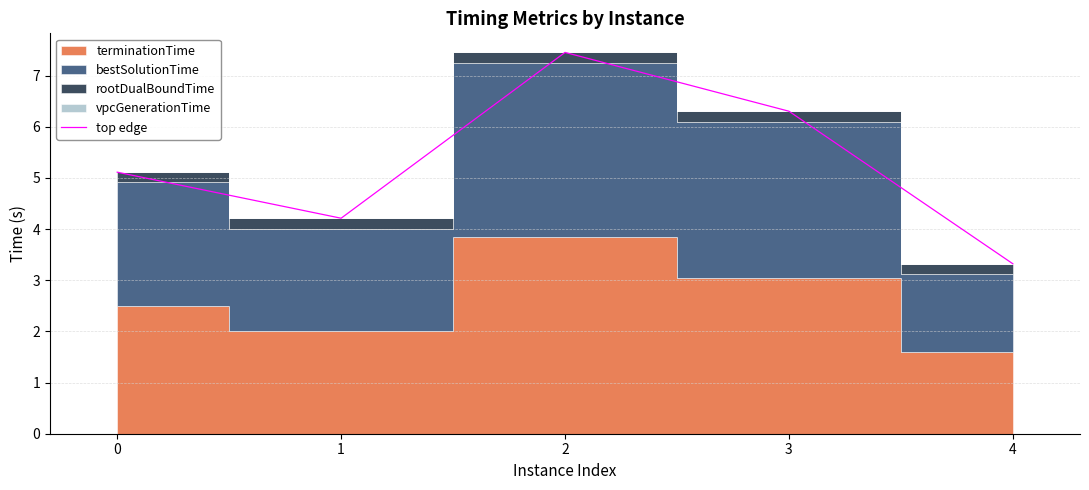

Which category has the lowest value across all series?

4